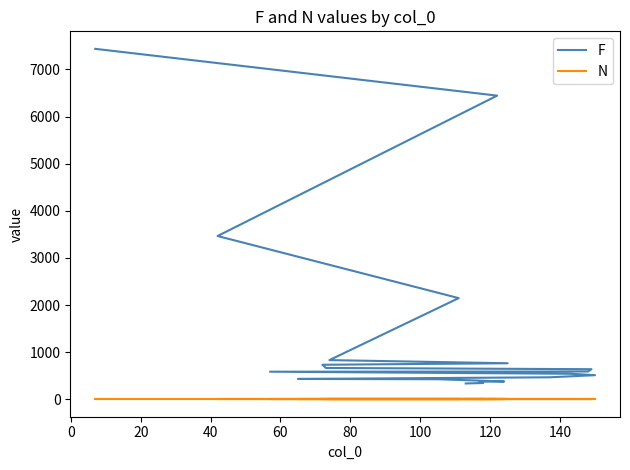

What is the total value across all series at 20?

3466